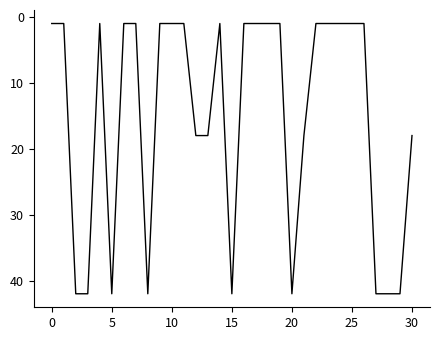

How many lines are shown in the chart?

1